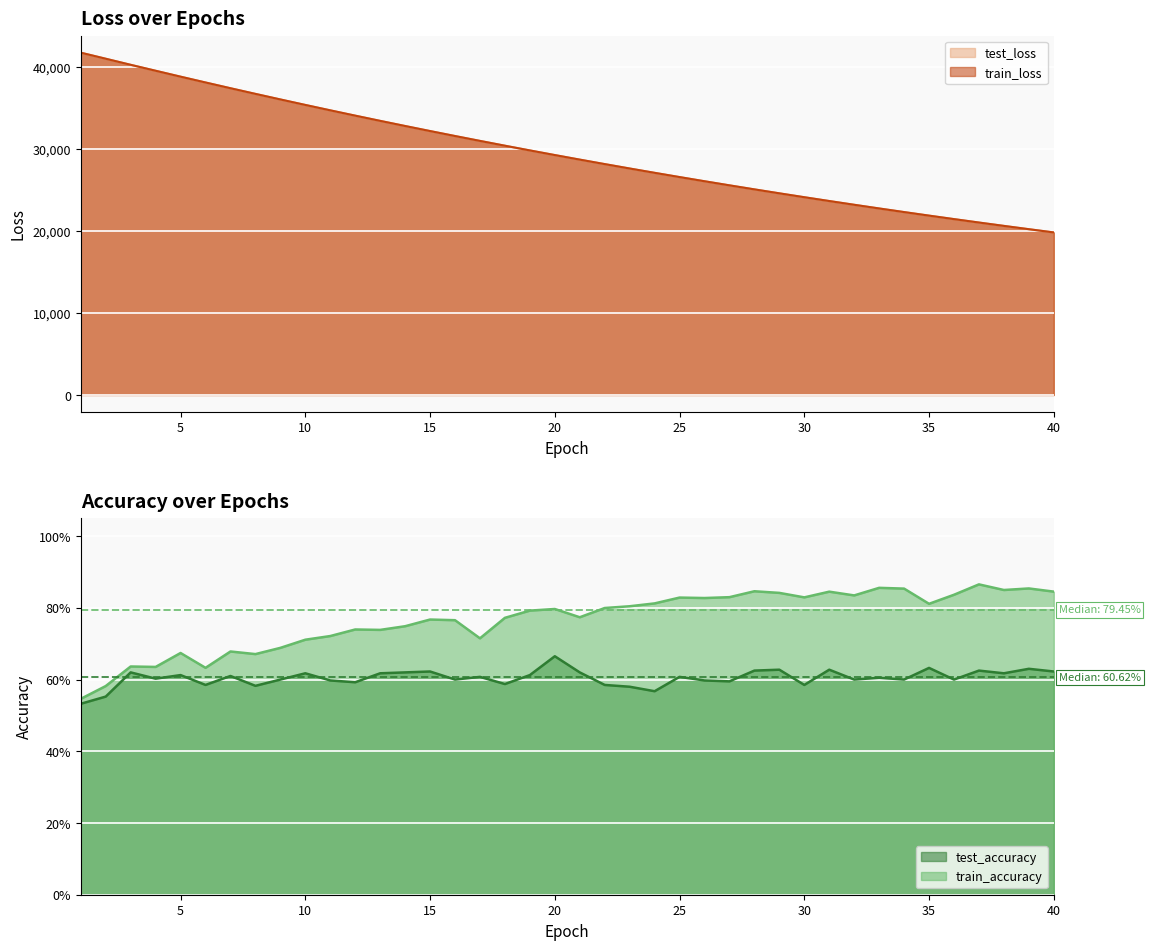

Count the number of data series in this chart.

4